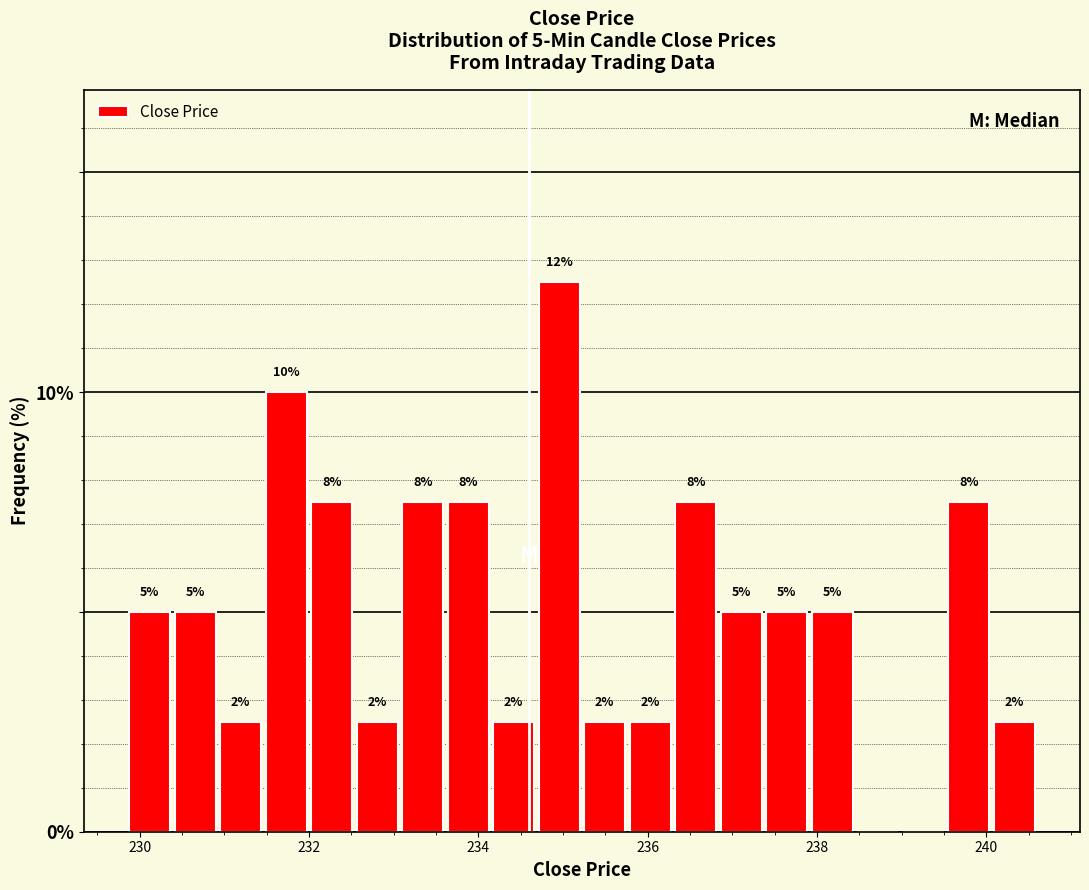

Read against the x-axis, roughly where is the centre of the tallest bar?

235.0